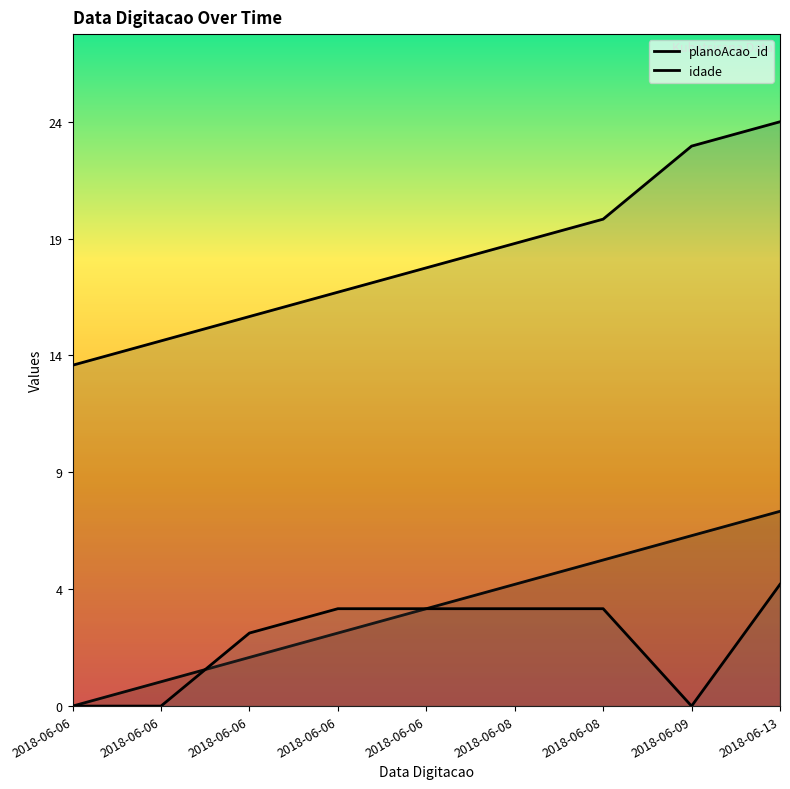

Which series has the widest spread of values?

planoAcao_id